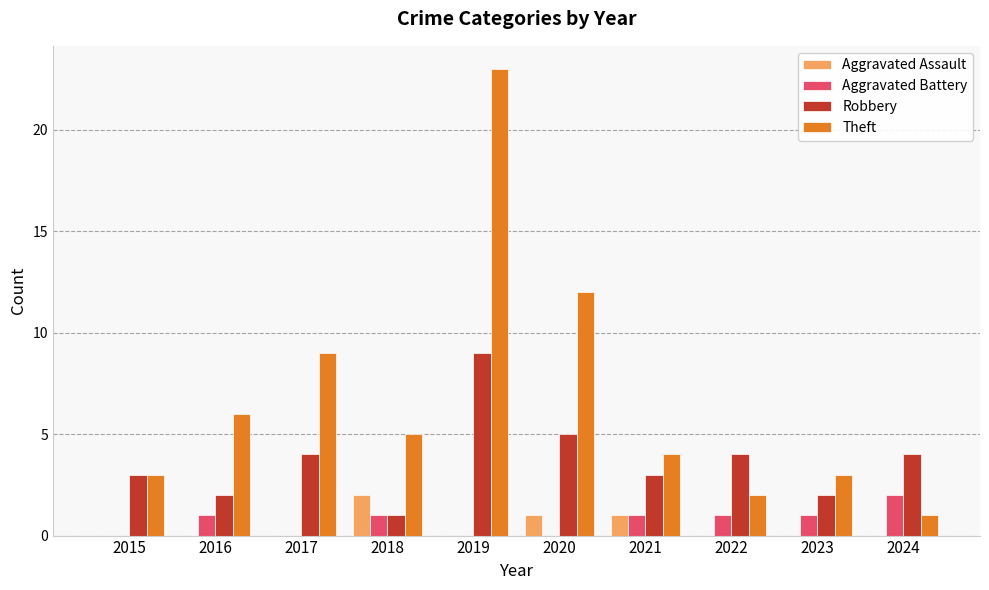

The Aggravated Assault series shows 0 at 2017. True or false?

True